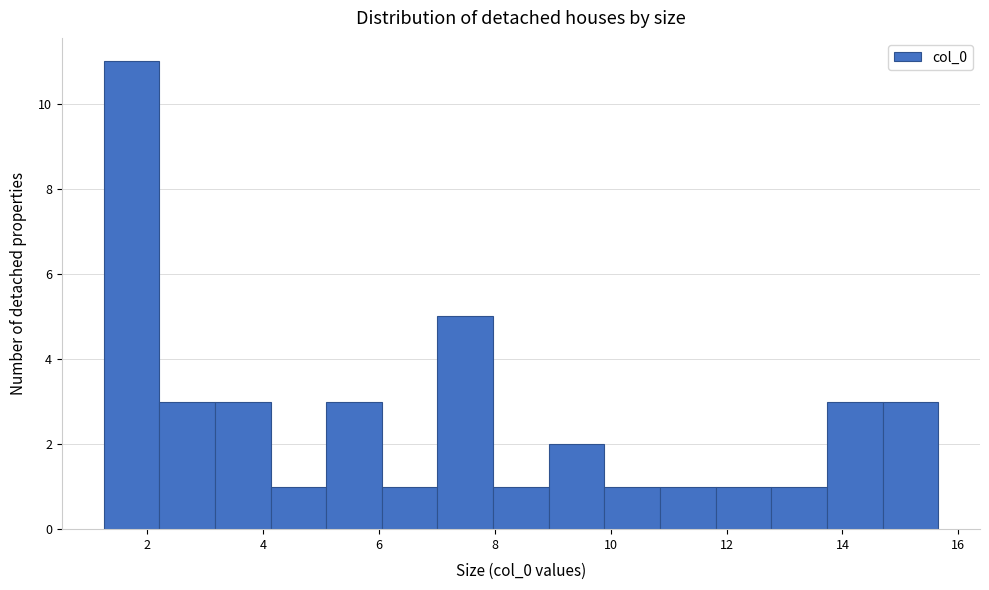

Over which range of the x-axis is the bar tallest?

1.2 to 2.2